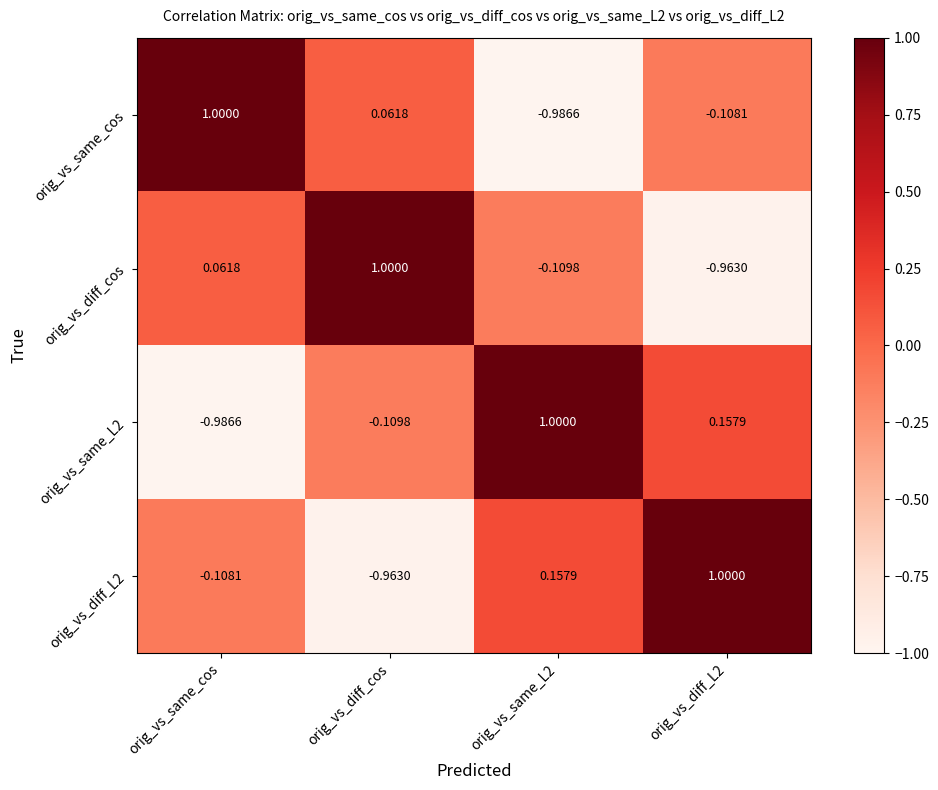

Where does the orig_vs_same_cos series first go above 0?

orig_vs_same_cos